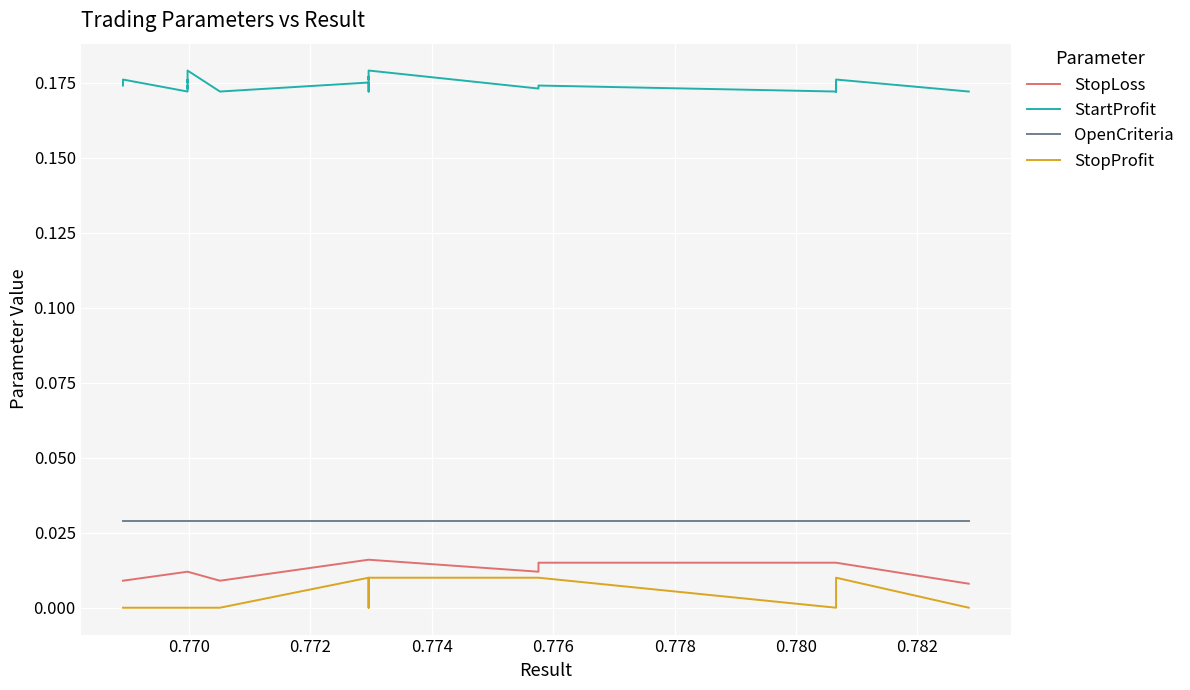

Which series has the largest range (max minus min)?

StopProfit